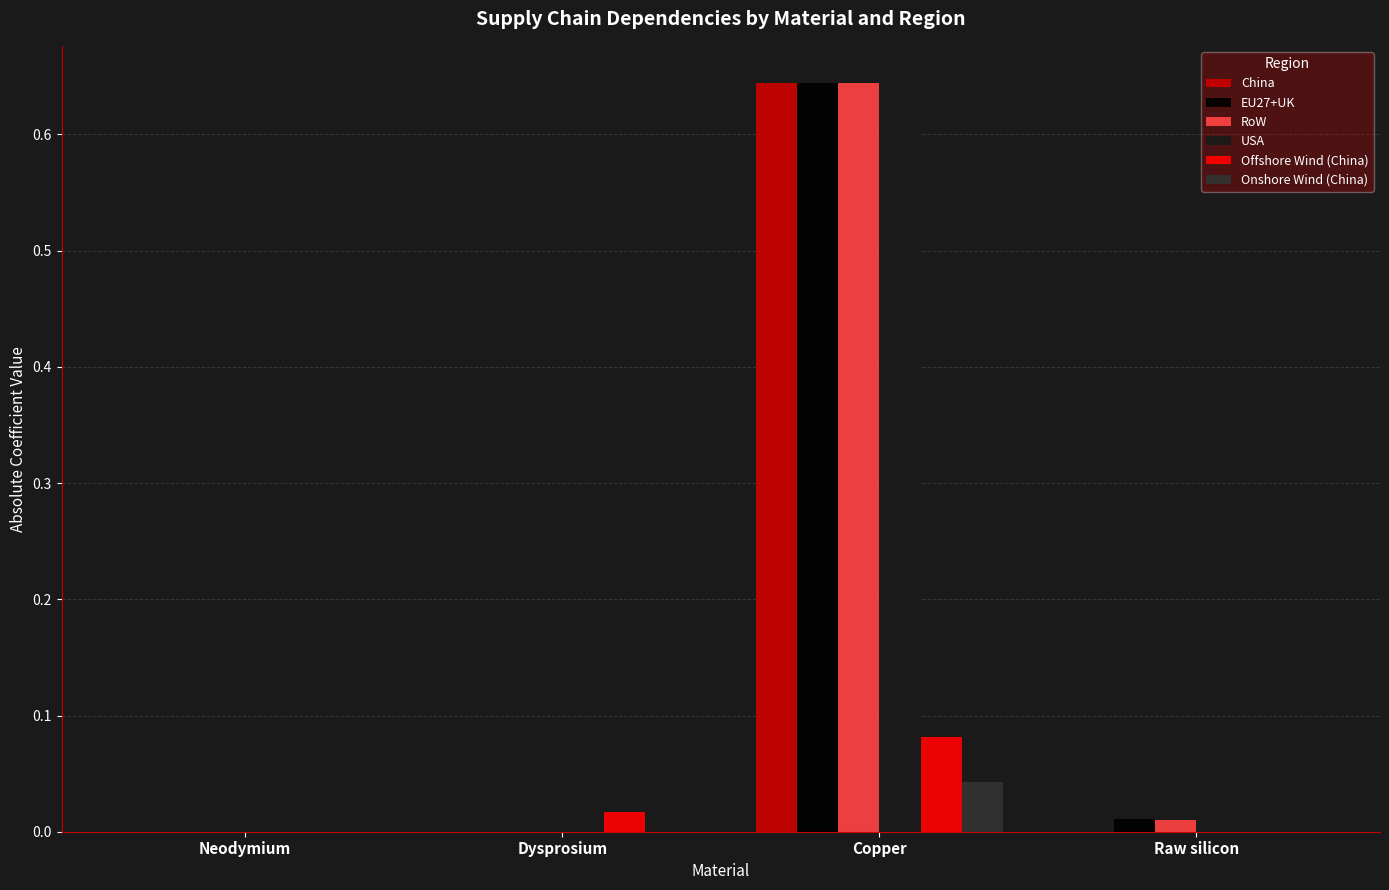

Is the value of EU27+UK at Copper greater than the value of Onshore Wind (China) at Neodymium?

Yes